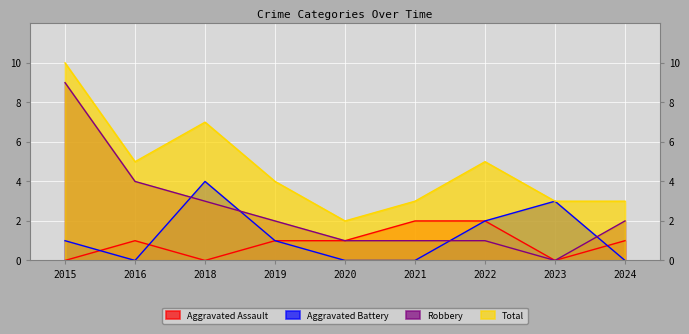

At which category does Aggravated Assault reach its first local peak?

2016